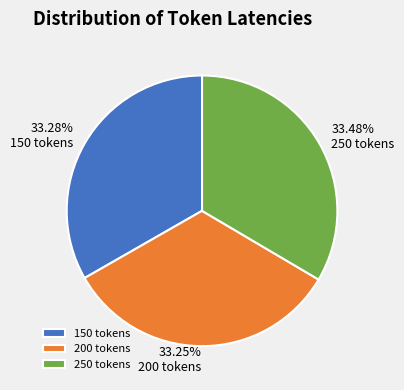

What percentage is the 150 tokens slice, to the nearest percent?

33%